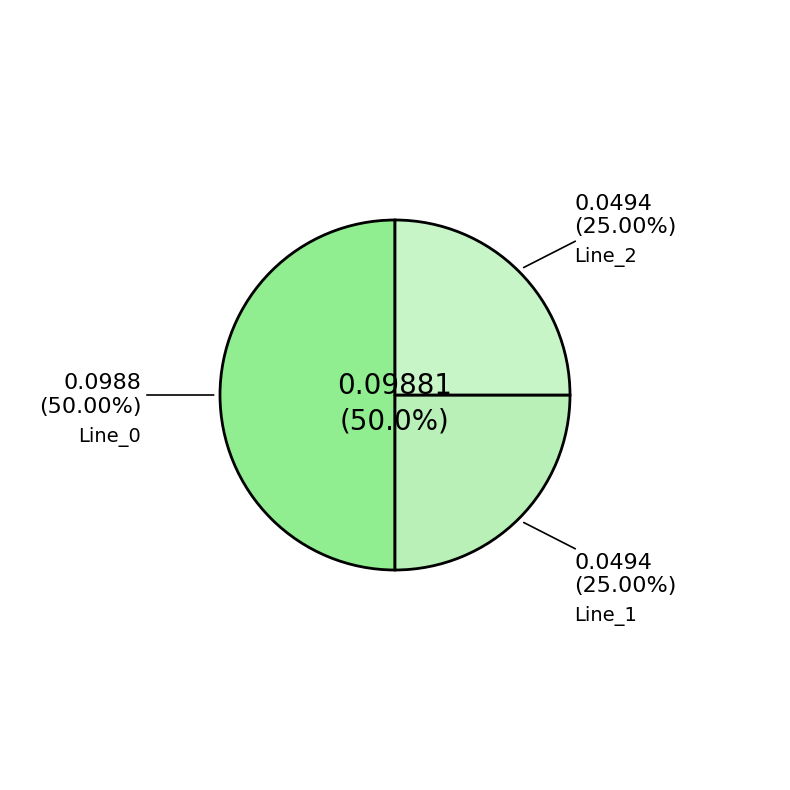

To the nearest percent, what portion does Line_1 represent?

25%